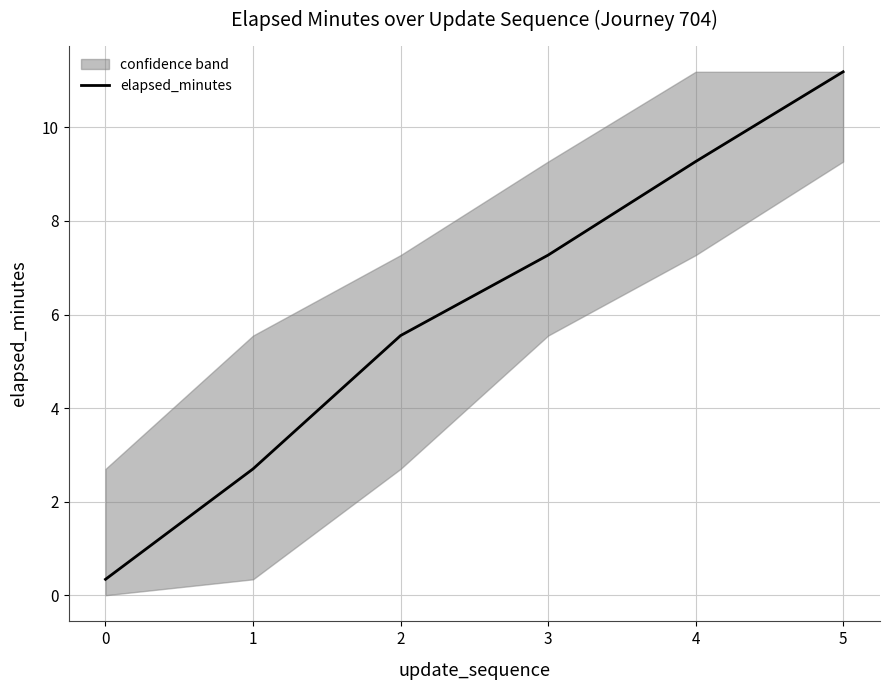

The value of elapsed_minutes at 4 is 3.6. True or false?

False